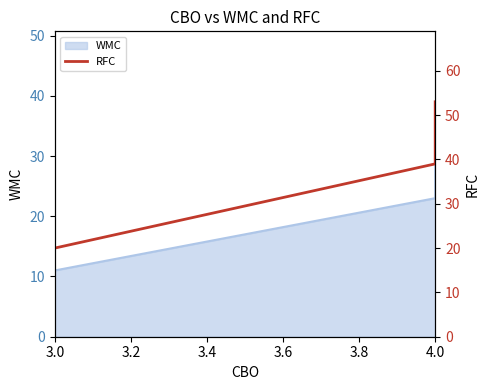

What is the average value?

40